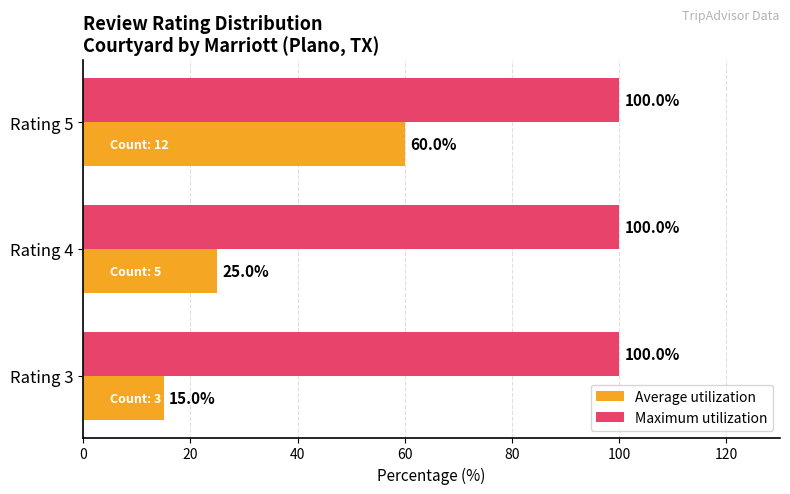

What is the sum of all Maximum utilization values?

300